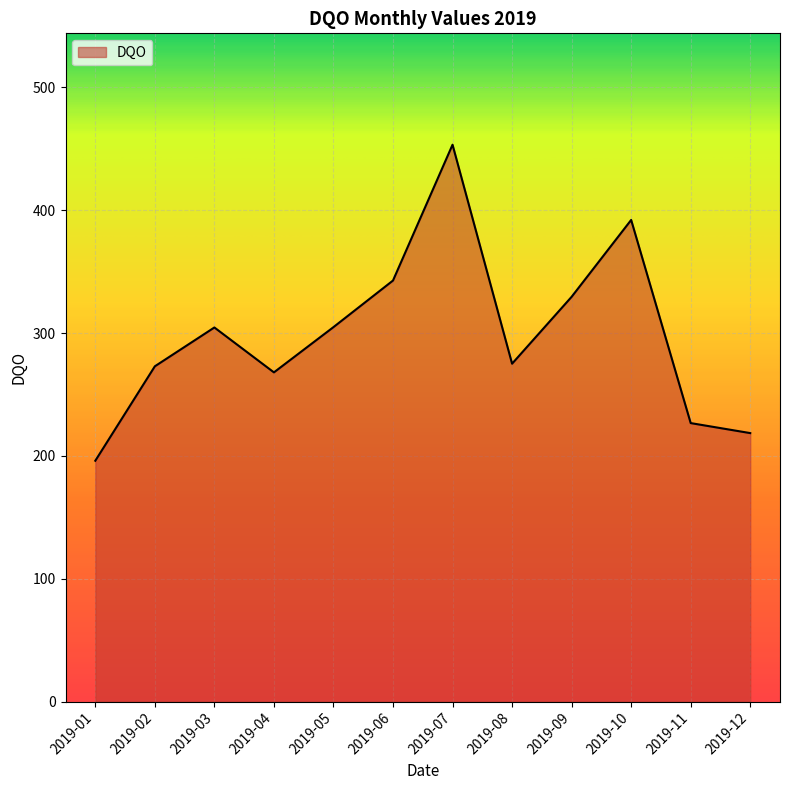

True or false: there are more than 2 points higher than both neighbors.

True